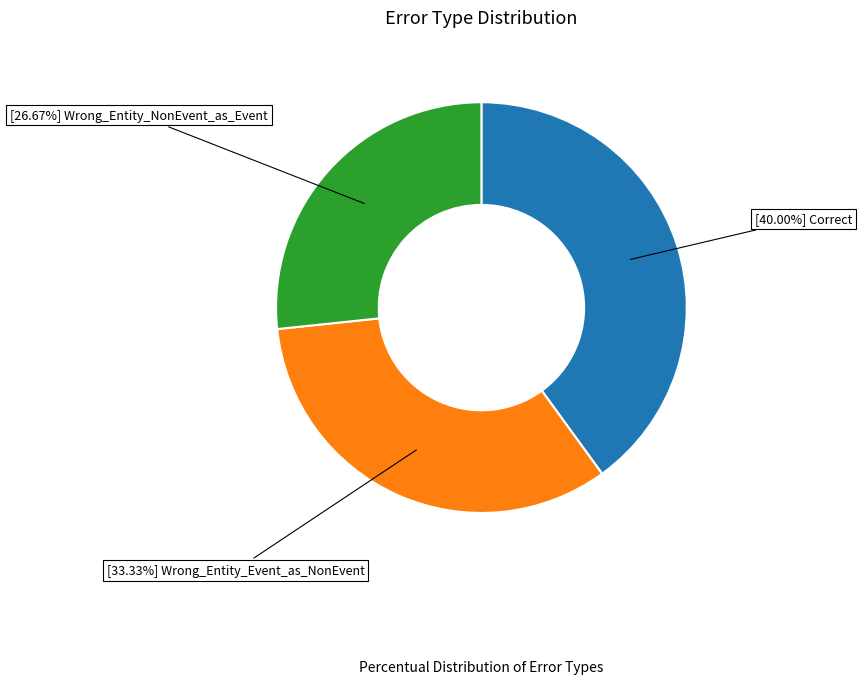

Is there a majority slice in this chart?

No